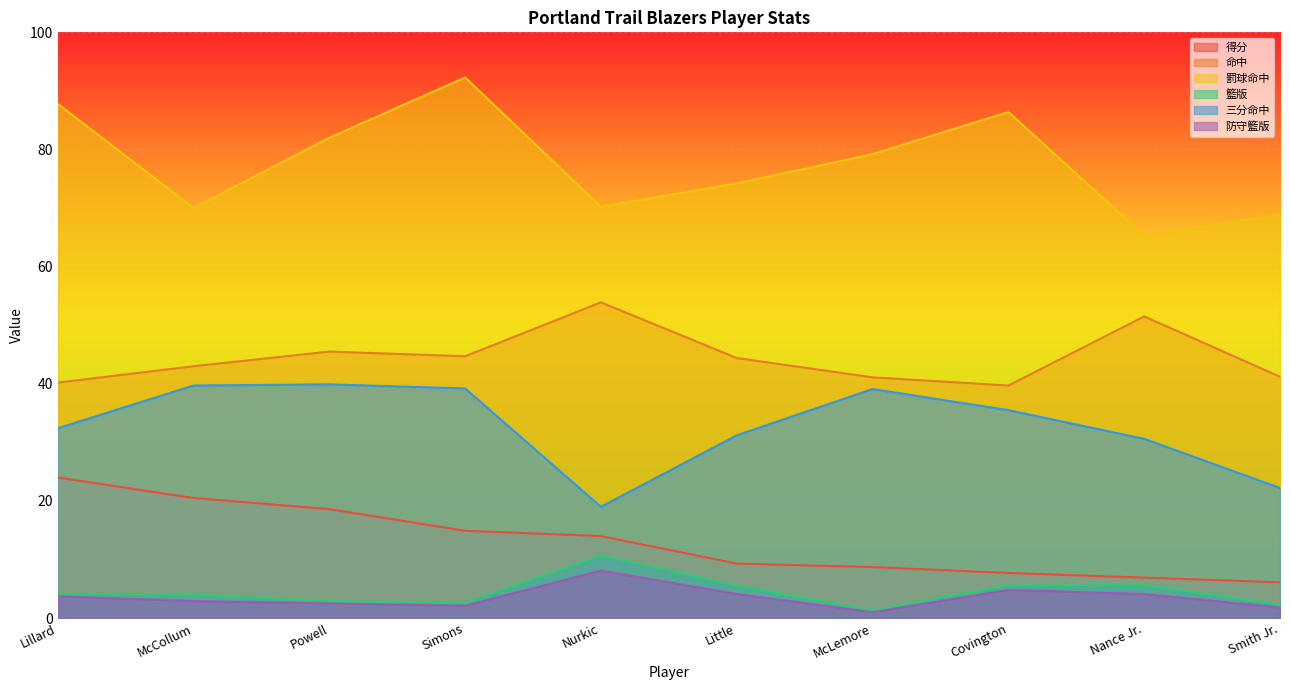

True or false: 得分 and 三分命中 intersect in this chart.

False